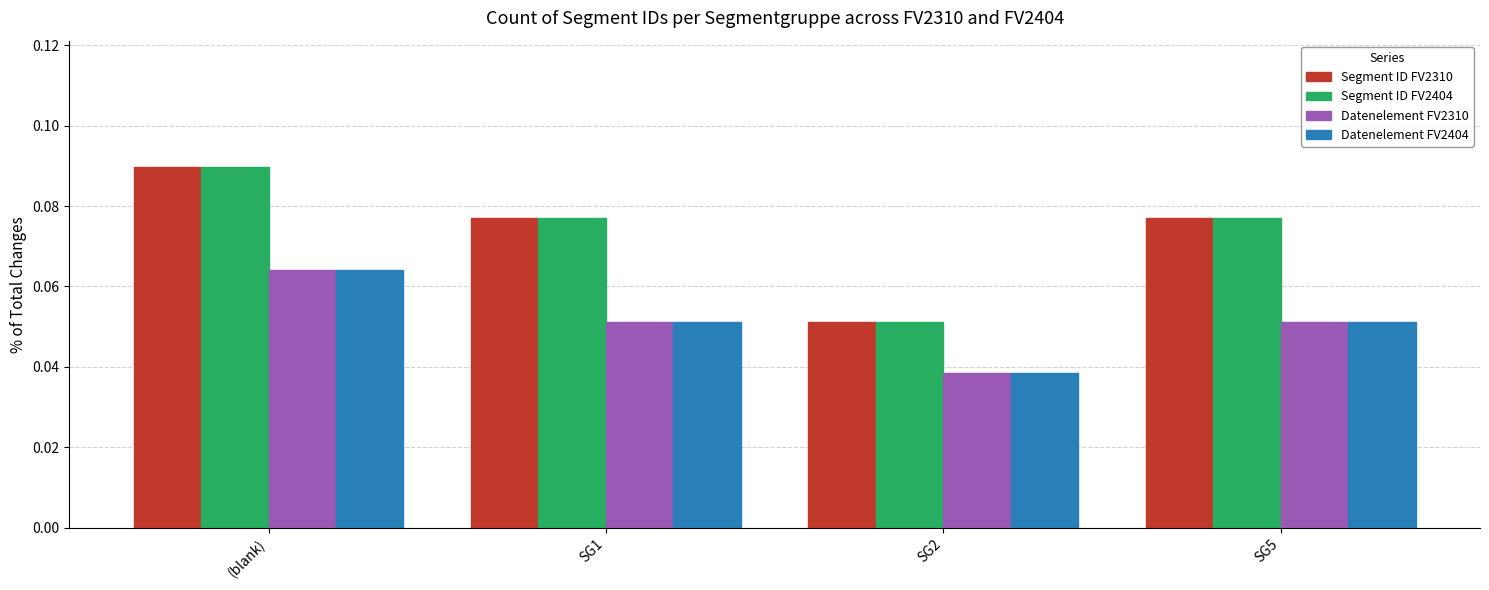

The value of Datenelement FV2310 at SG2 is 0.1. True or false?

False